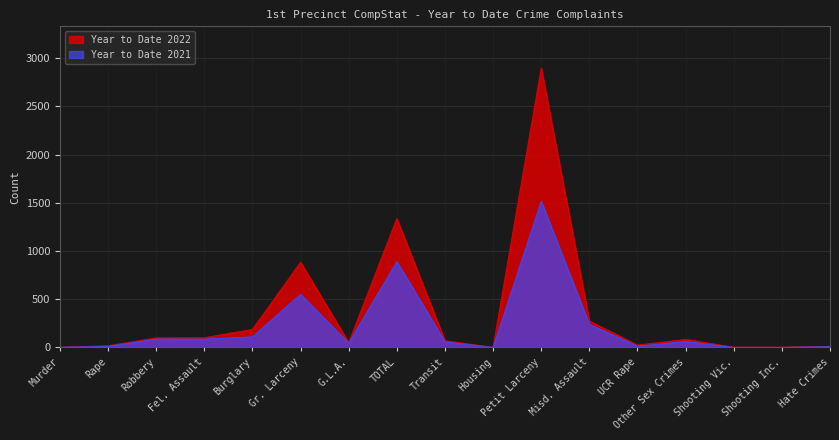

How many values in Year to Date 2022 are above zero?

15